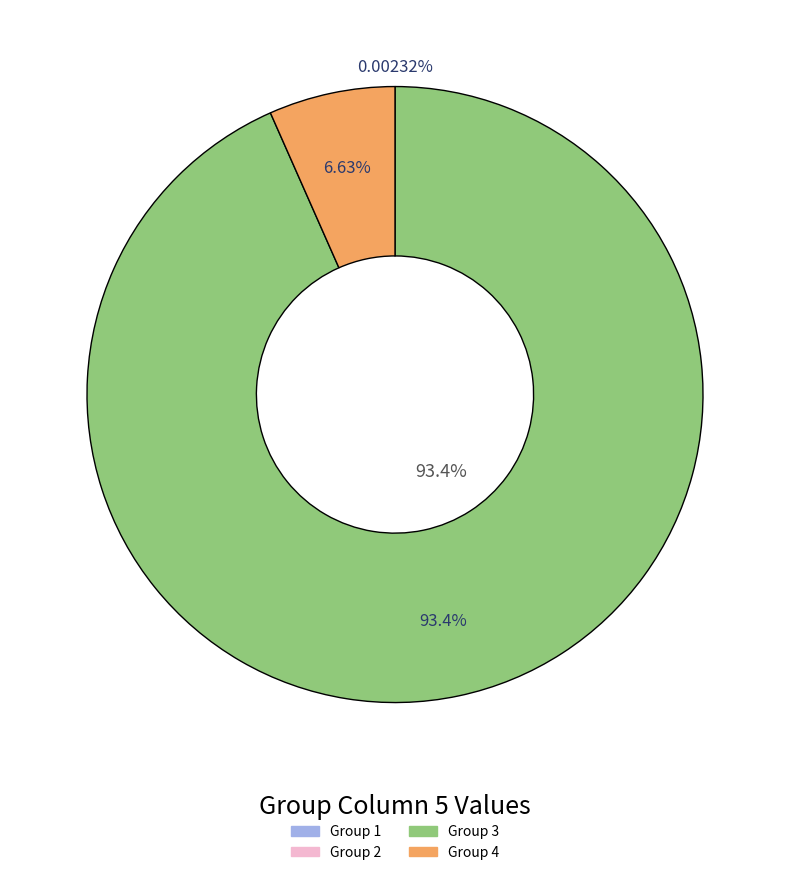

Is there a majority slice in this chart?

Yes